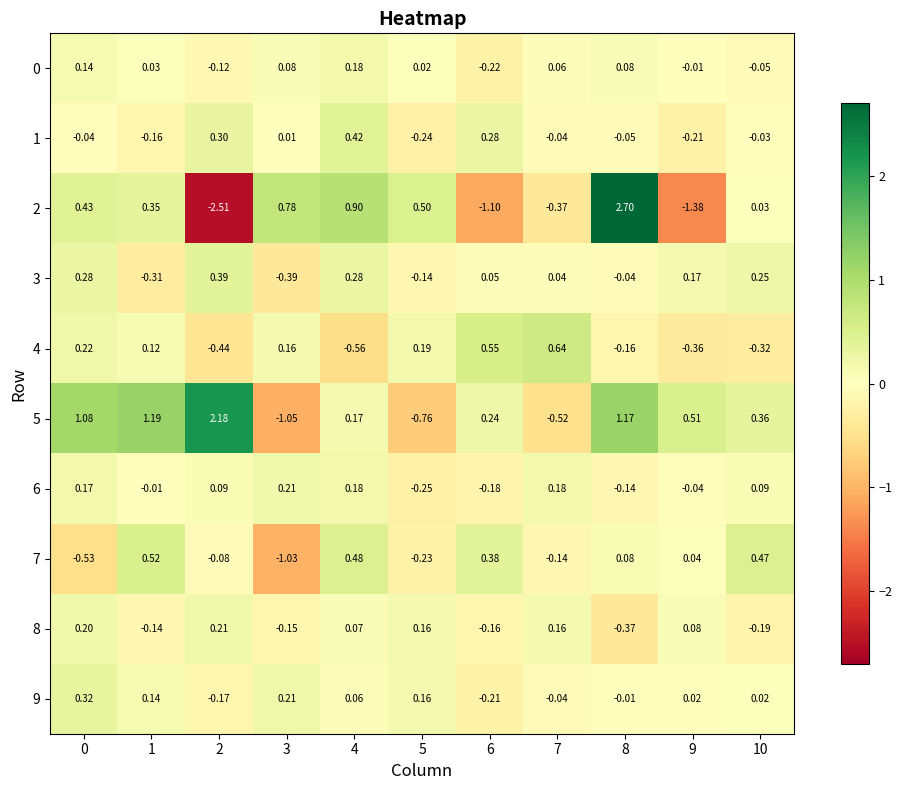

What is the difference between the highest and lowest values at 8?

3.1